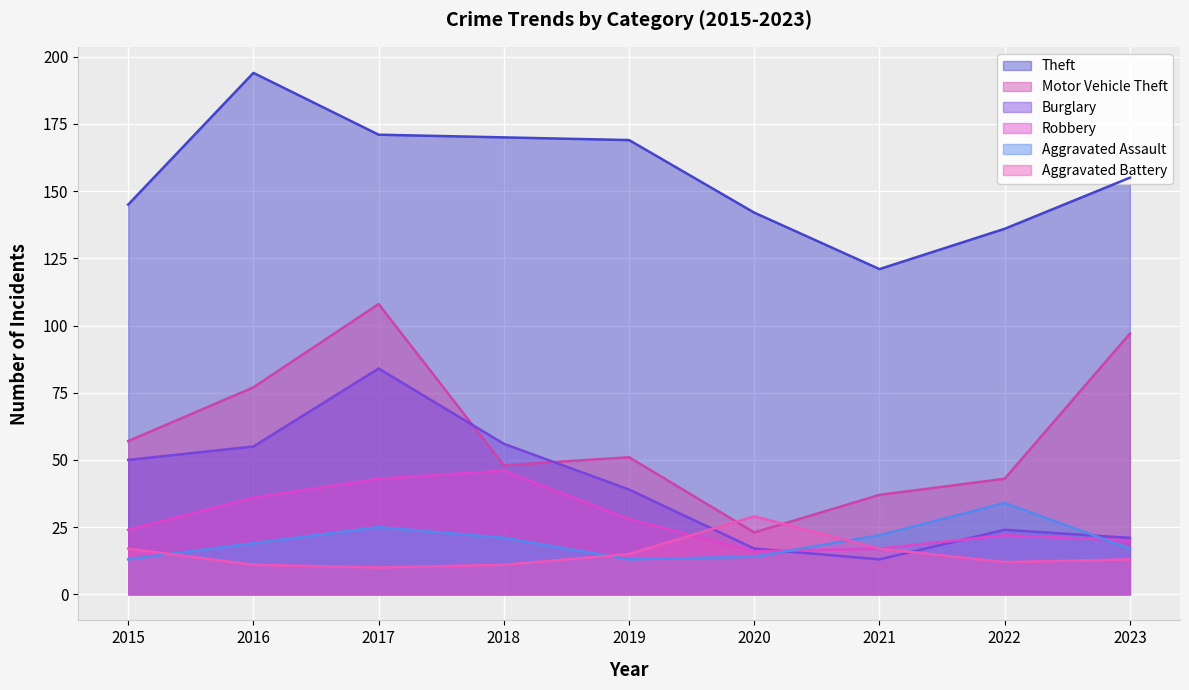

What is the value of the Robbery point at the 3rd from the left?

43